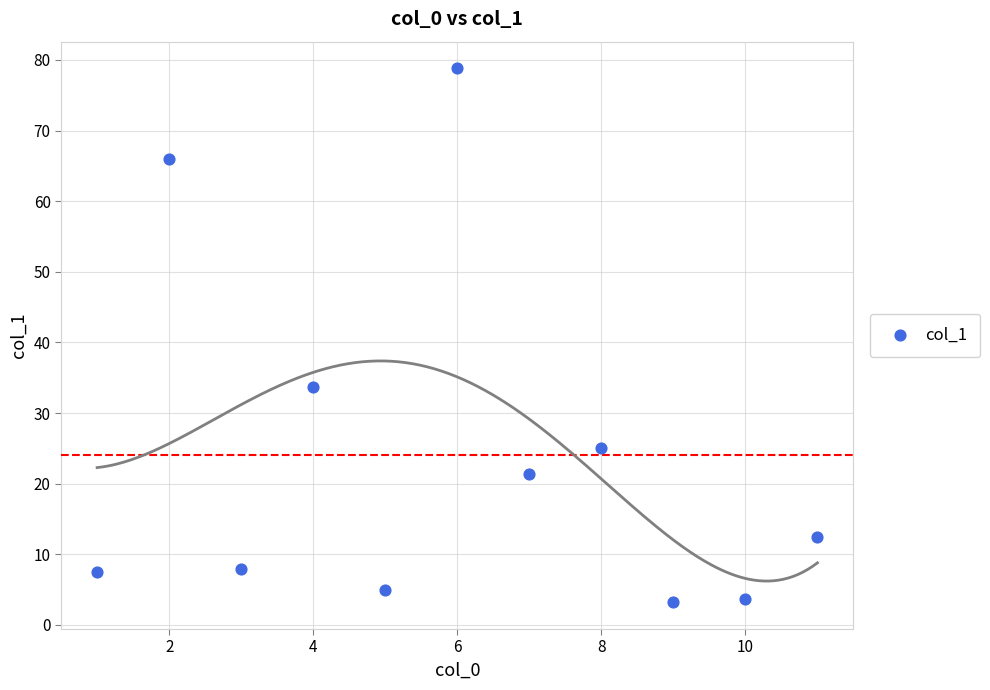

What Y value in the scatter plot is closest to 41?

33.7